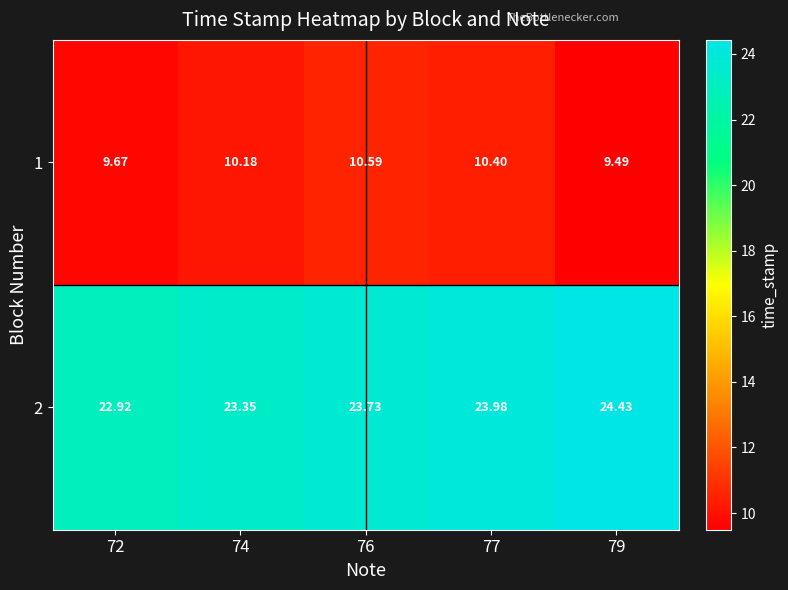

Is the value of 1 at 74 greater than the value of 2 at 79?

No